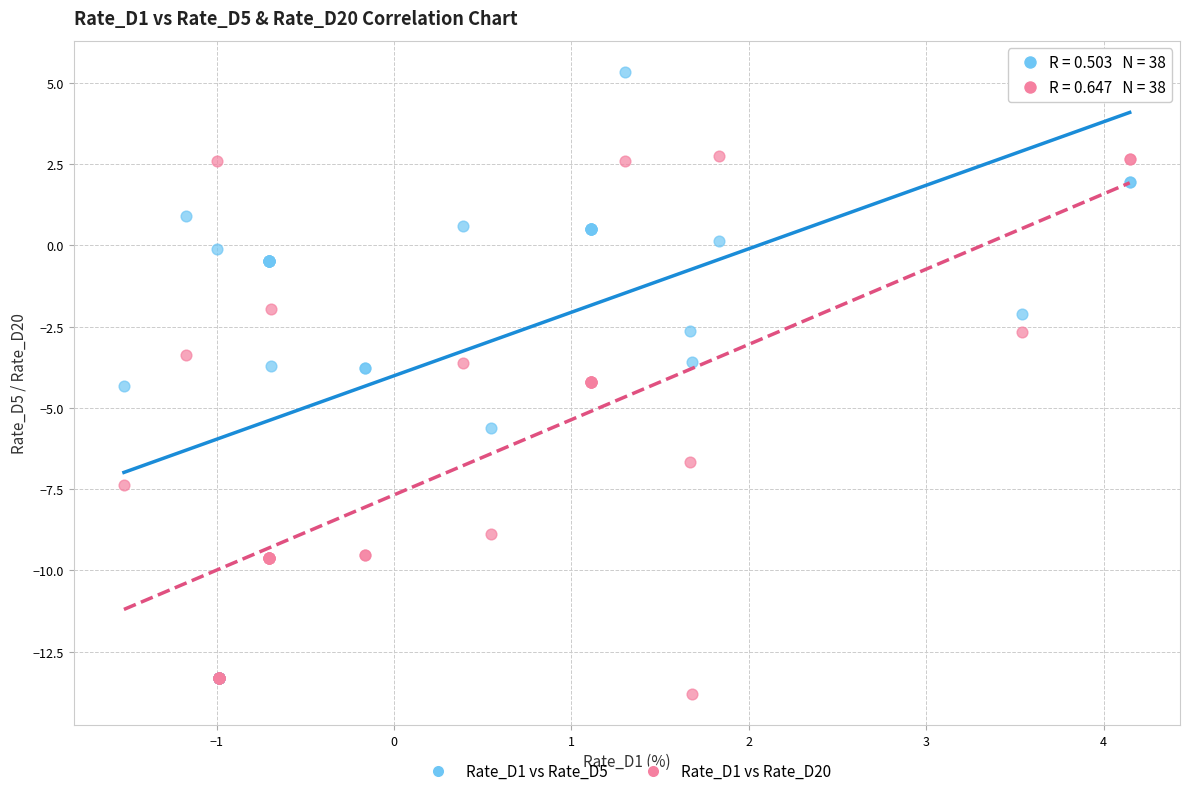

Which series contains the highest Y value?

Rate_D1 vs Rate_D5